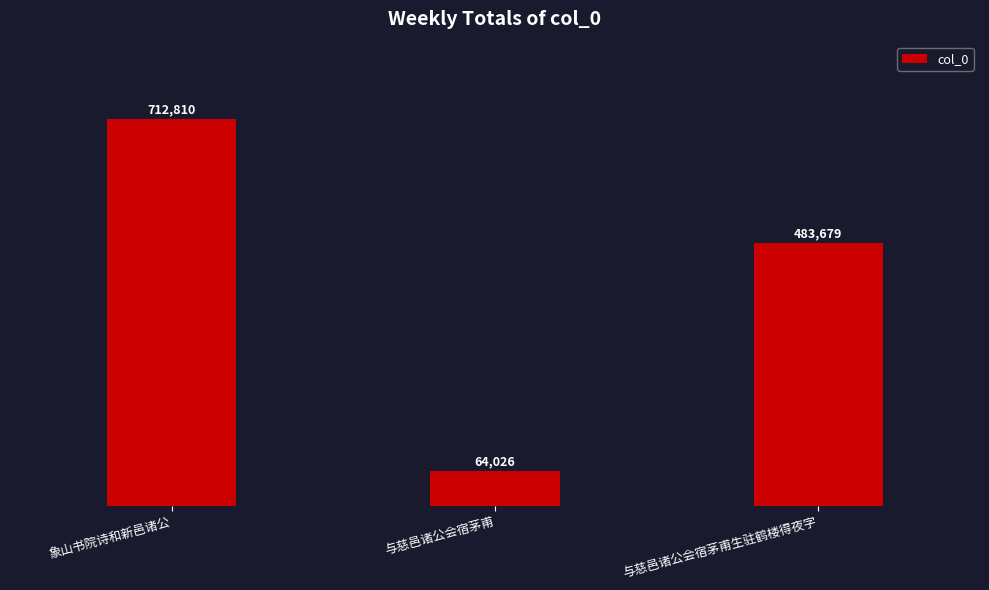

Reading right to left, list all the values displayed in this chart.

与慈邑诸公会宿茅甫生驻鹤楼得夜字=483679	与慈邑诸公会宿茅甫=64026	象山书院诗和新邑诸公=712810